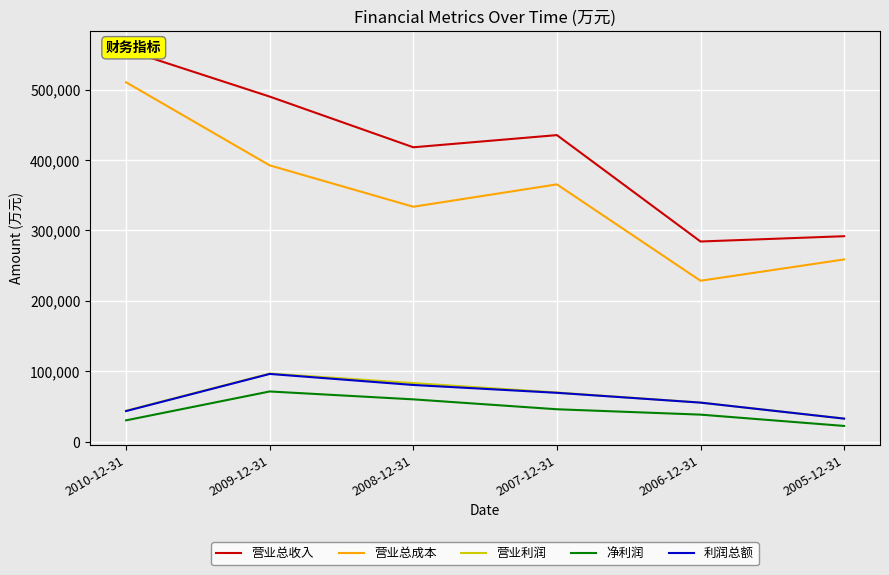

What is the value of the 营业总收入 point at the 2nd from the left?

490096